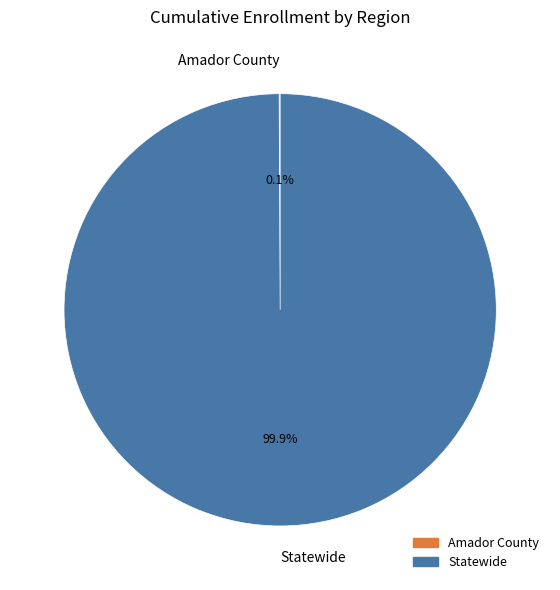

To the nearest percent, what percentage of the pie is Statewide?

100%